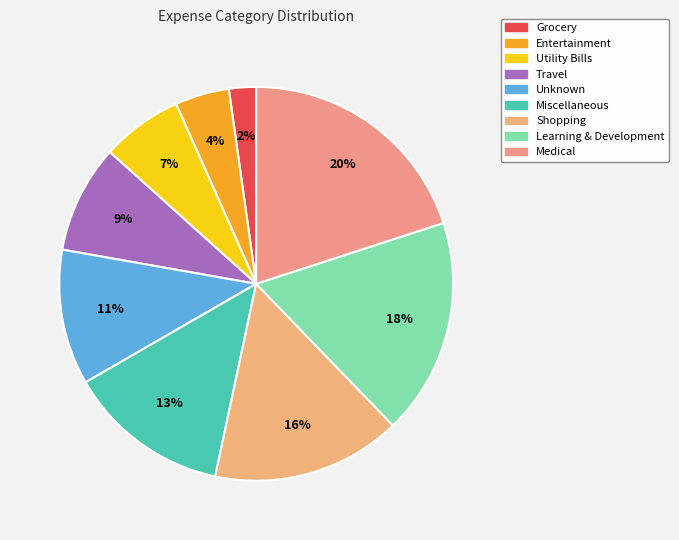

To the nearest percent, what is the average slice percentage?

11%